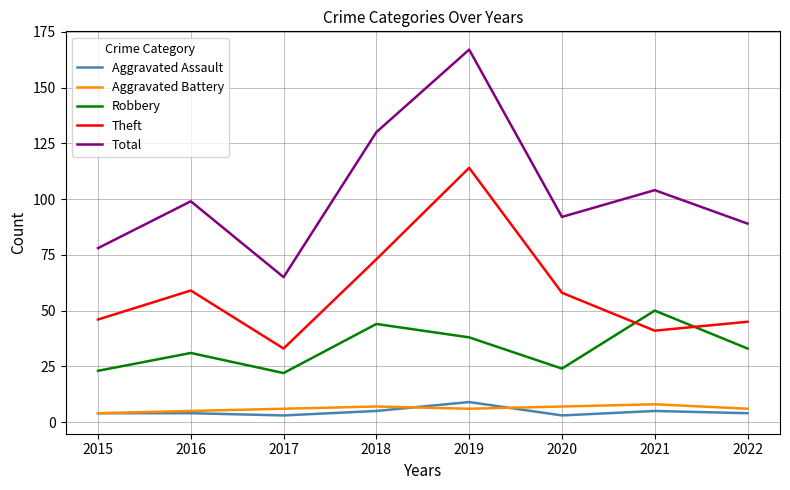

Is this an area chart (filled region under the line)?

No